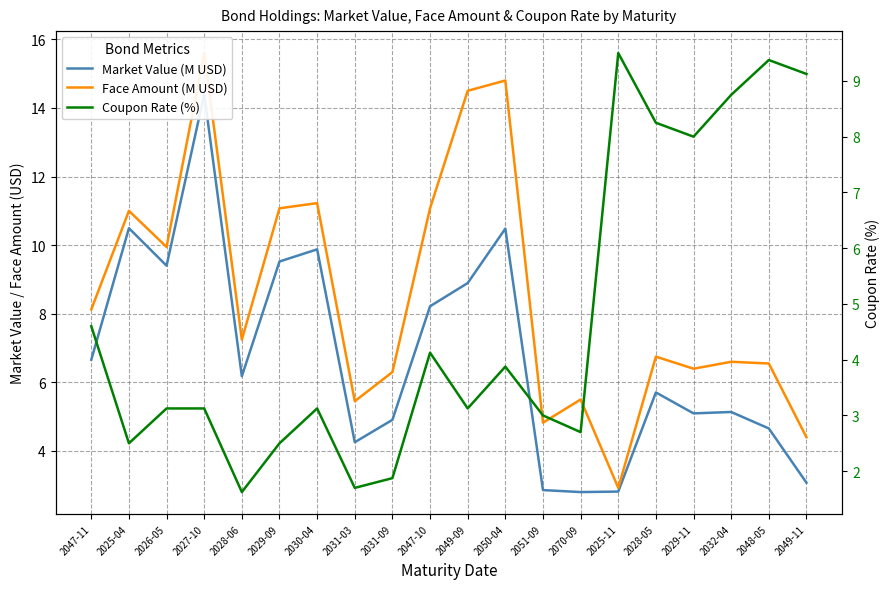

Where is the first local minimum for Face Amount (M USD)?

2026-05